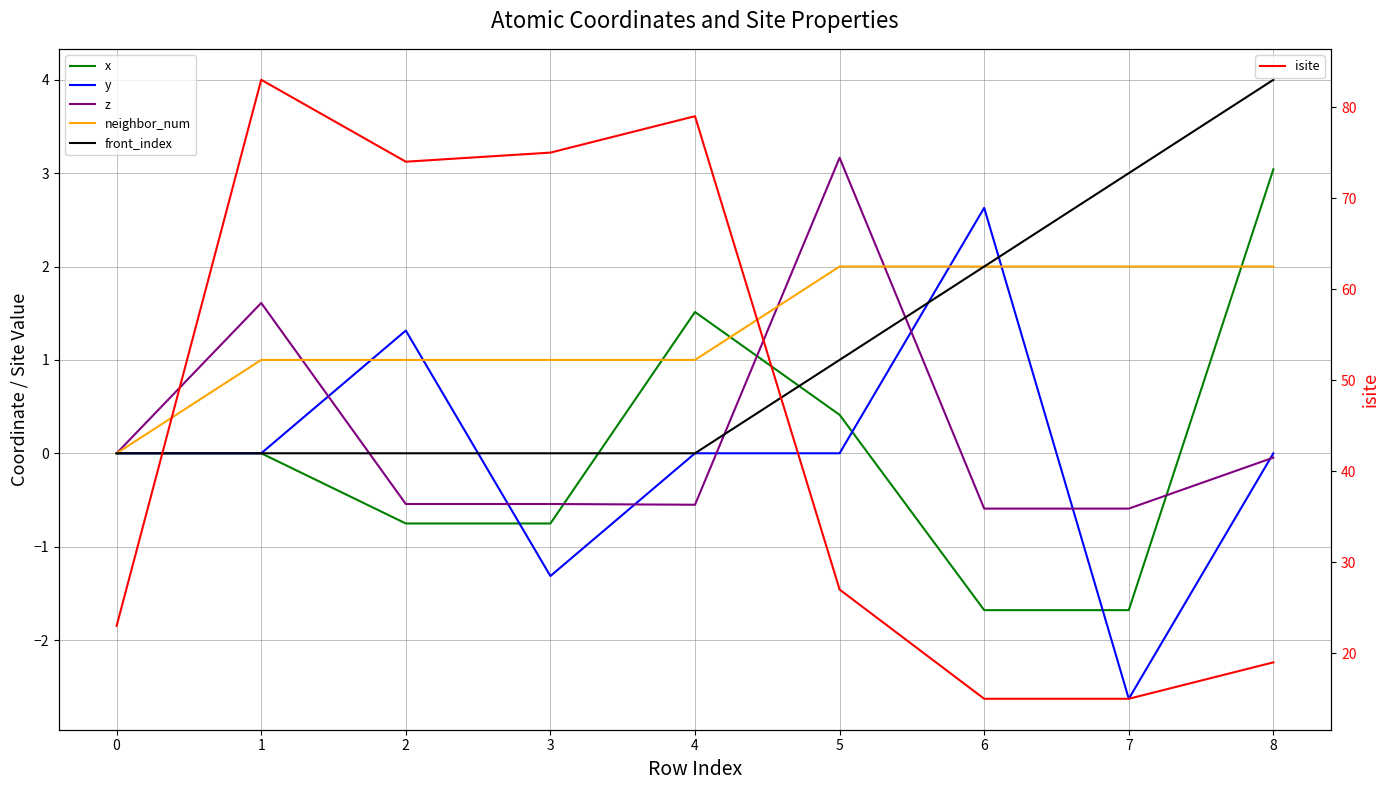

Reading left to right, what are all the values shown in this chart?

x: 0.0	-0.0	-0.8	-0.8	1.5	0.4	-1.7	-1.7	3.0
y: 0.0	-0.0	1.3	-1.3	-0.0	0.0	2.6	-2.6	0.0
z: 0.0	1.6	-0.5	-0.5	-0.6	3.2	-0.6	-0.6	-0.0
neighbor_num: 0.0	1.0	1.0	1.0	1.0	2.0	2.0	2.0	2.0
front_index: 0.0	0.0	0.0	0.0	0.0	1.0	2.0	3.0	4.0
isite: 23.0	83.0	74.0	75.0	79.0	27.0	15.0	15.0	19.0